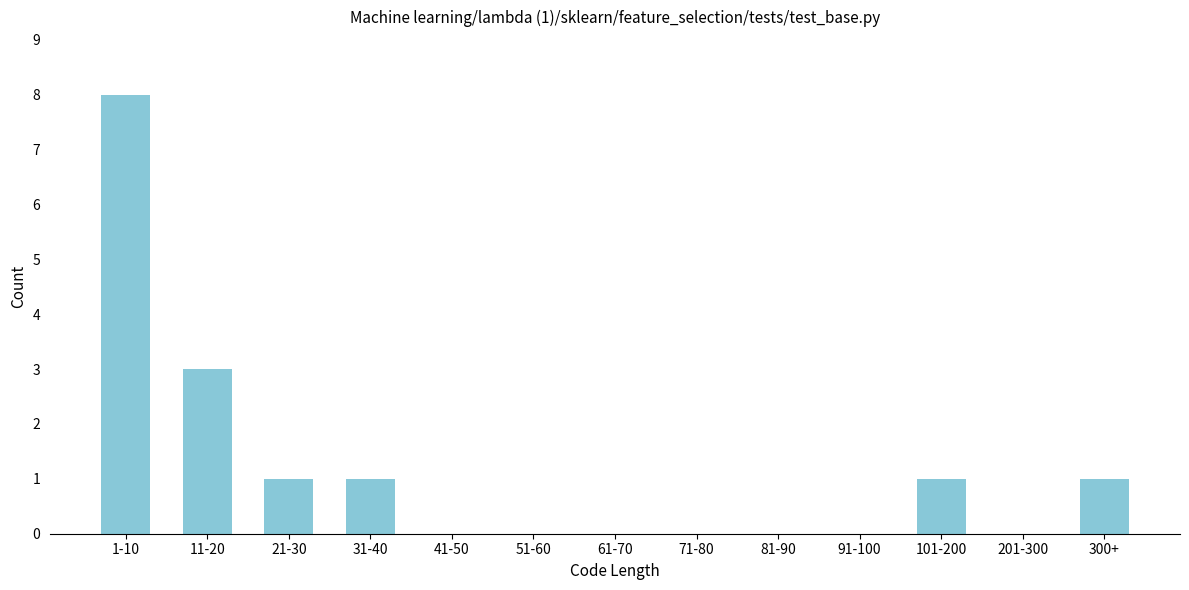

Reading right to left, list all the values displayed in this chart.

300+=1	201-300=0	101-200=1	91-100=0	81-90=0	71-80=0	61-70=0	51-60=0	41-50=0	31-40=1	21-30=1	11-20=3	1-10=8